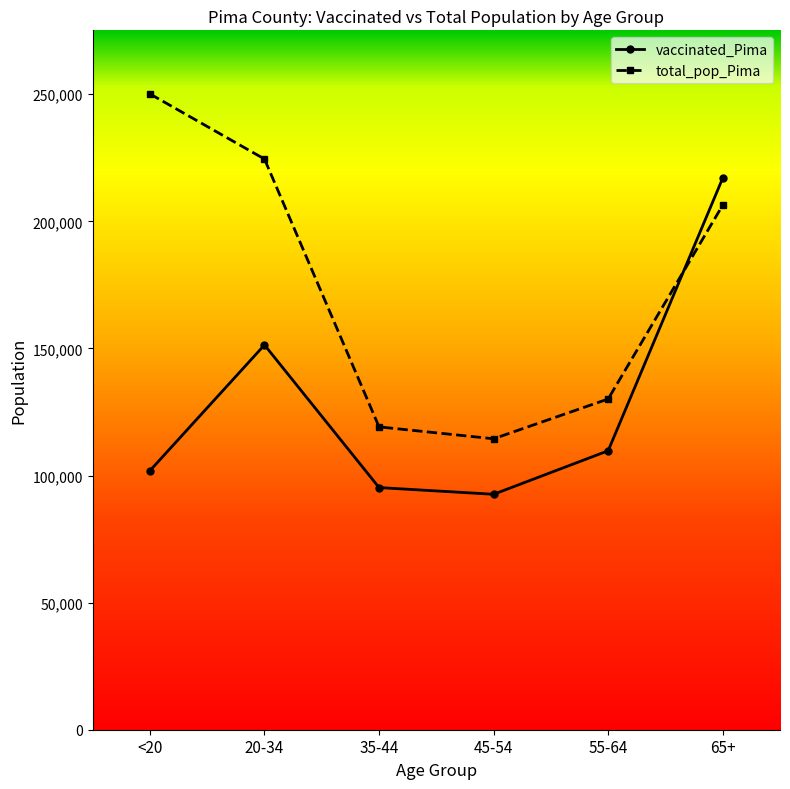

The total_pop_Pima series shows 343013 at 20-34. True or false?

False